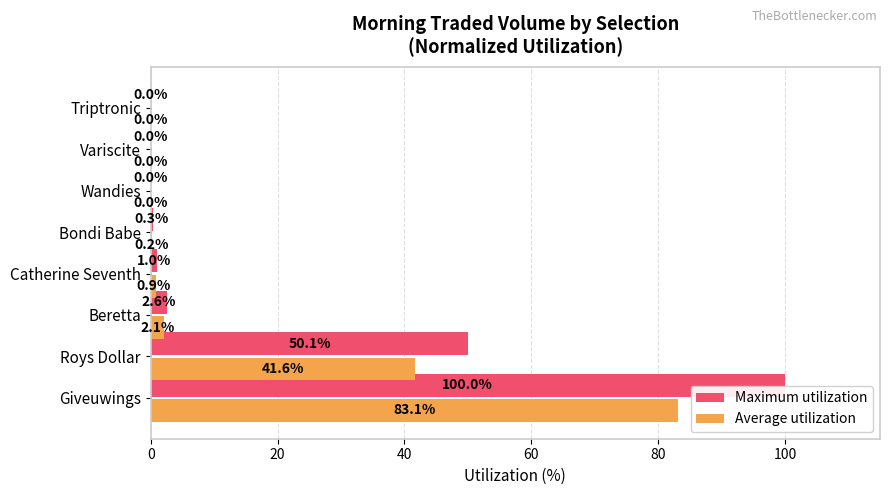

Which category has the highest value across all series?

Giveuwings